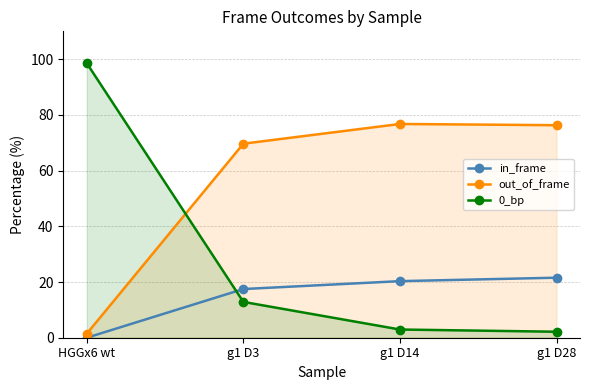

The value of 0_bp at HGGx6 wt is 98.6. True or false?

True